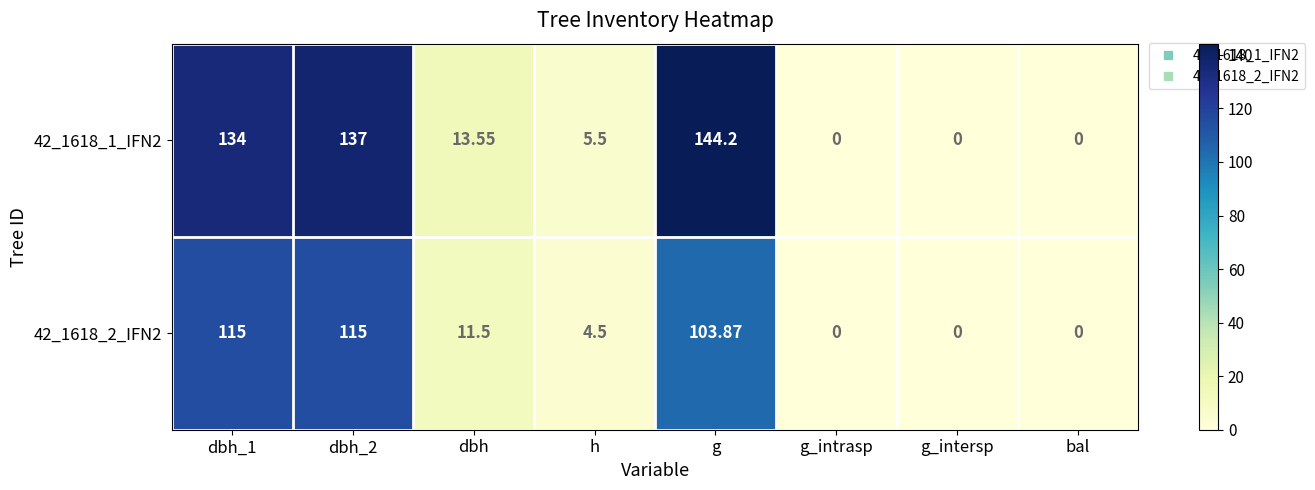

Which series changed the most between dbh_1 and g_intersp?

42_1618_1_IFN2